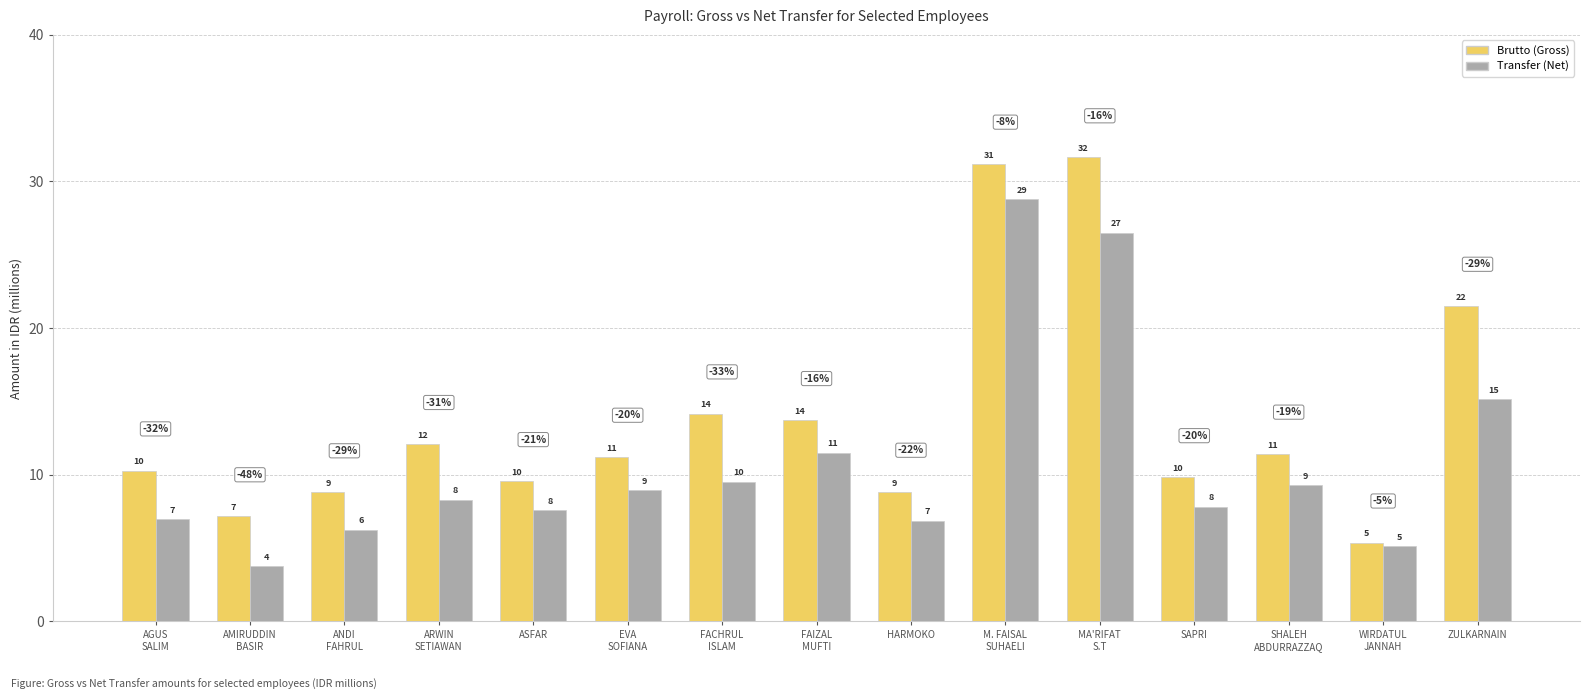

Rank the series at ANDI
FAHRUL from highest to lowest value.

Brutto (Gross), Transfer (Net)